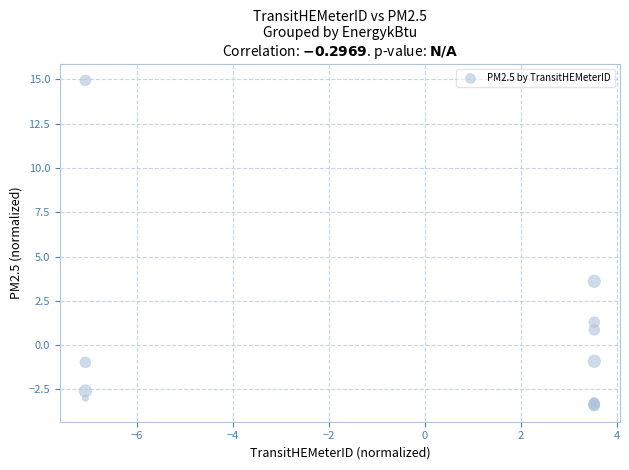

What Y value in the scatter plot is closest to 5?

3.6